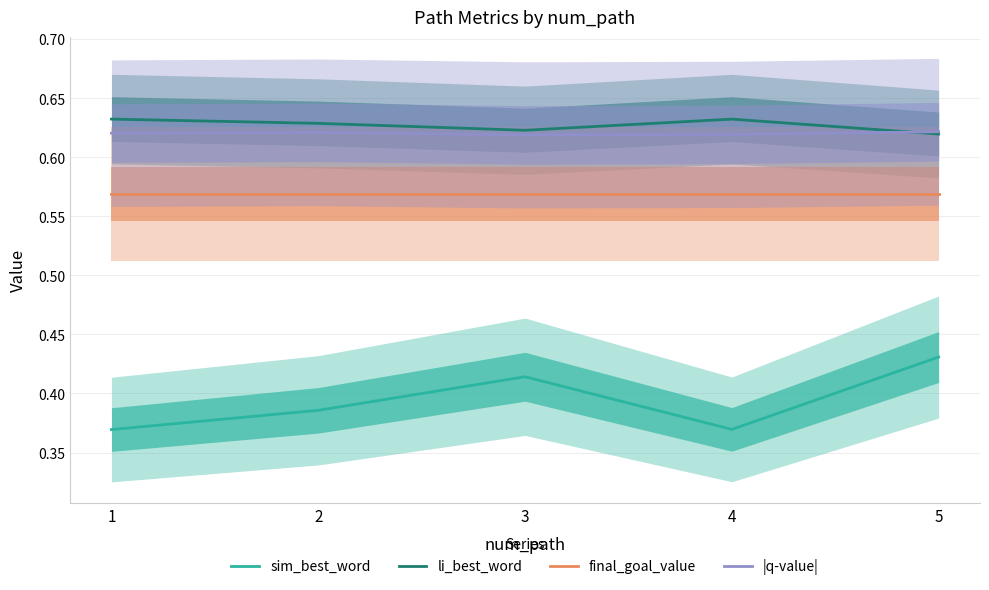

Reading left to right, transcribe all the data shown in this chart.

sim_best_word: 1=0.4	2=0.4	3=0.4	4=0.4	5=0.4
li_best_word: 1=0.6	2=0.6	3=0.6	4=0.6	5=0.6
final_goal_value: 1=0.6	2=0.6	3=0.6	4=0.6	5=0.6
|q-value|: 1=0.6	2=0.6	3=0.6	4=0.6	5=0.6